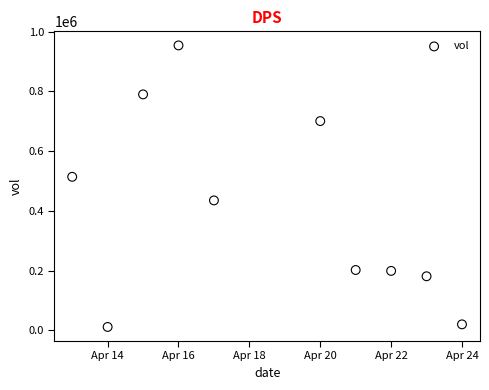

What is the average Y value?

400690